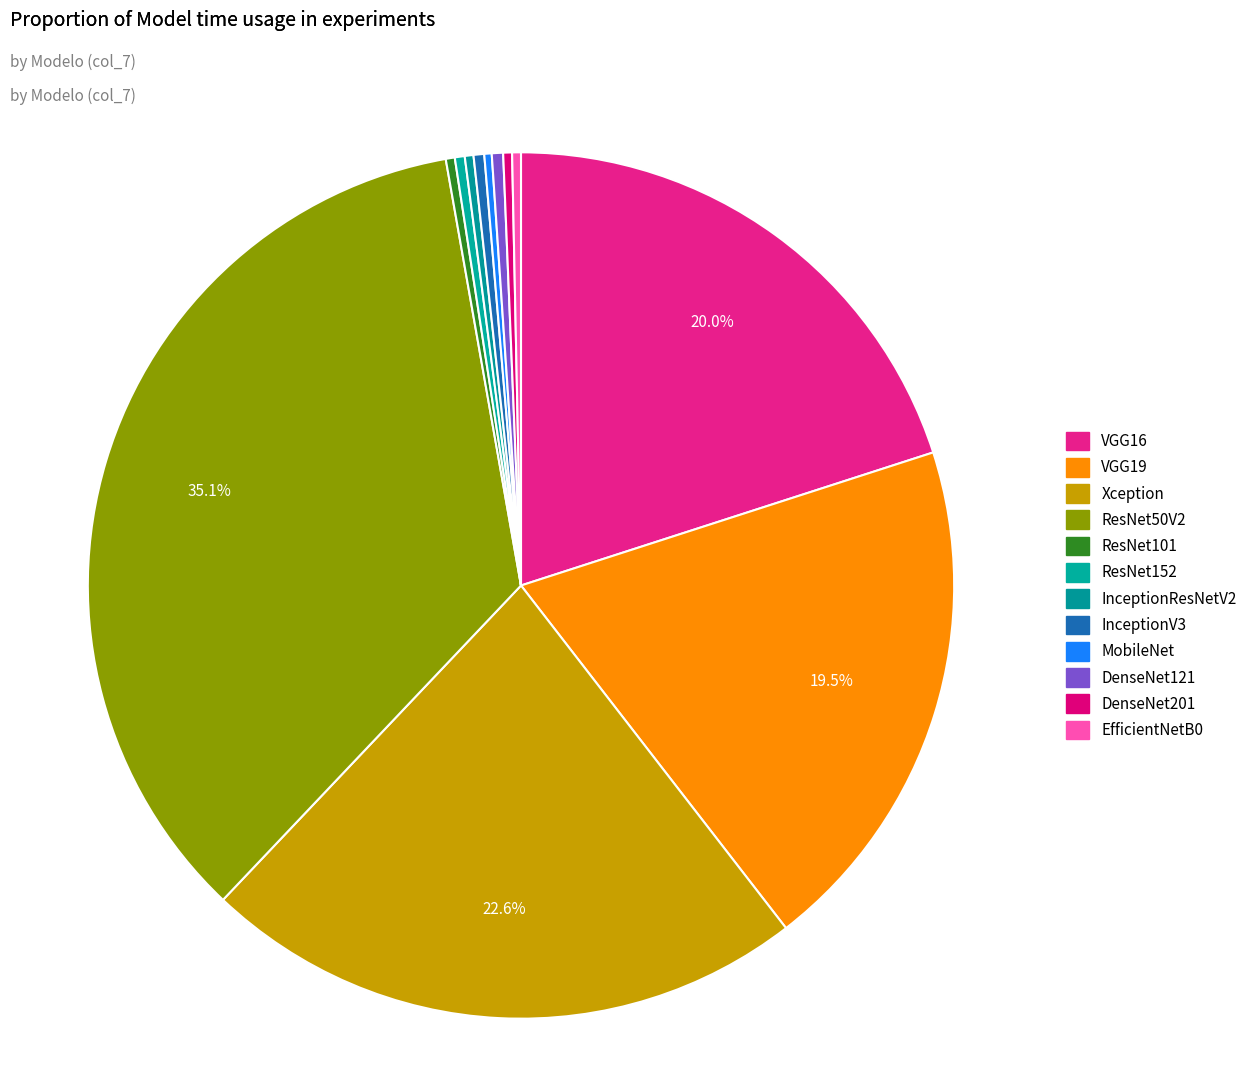

To the nearest percent, what portion does VGG19 represent?

19%